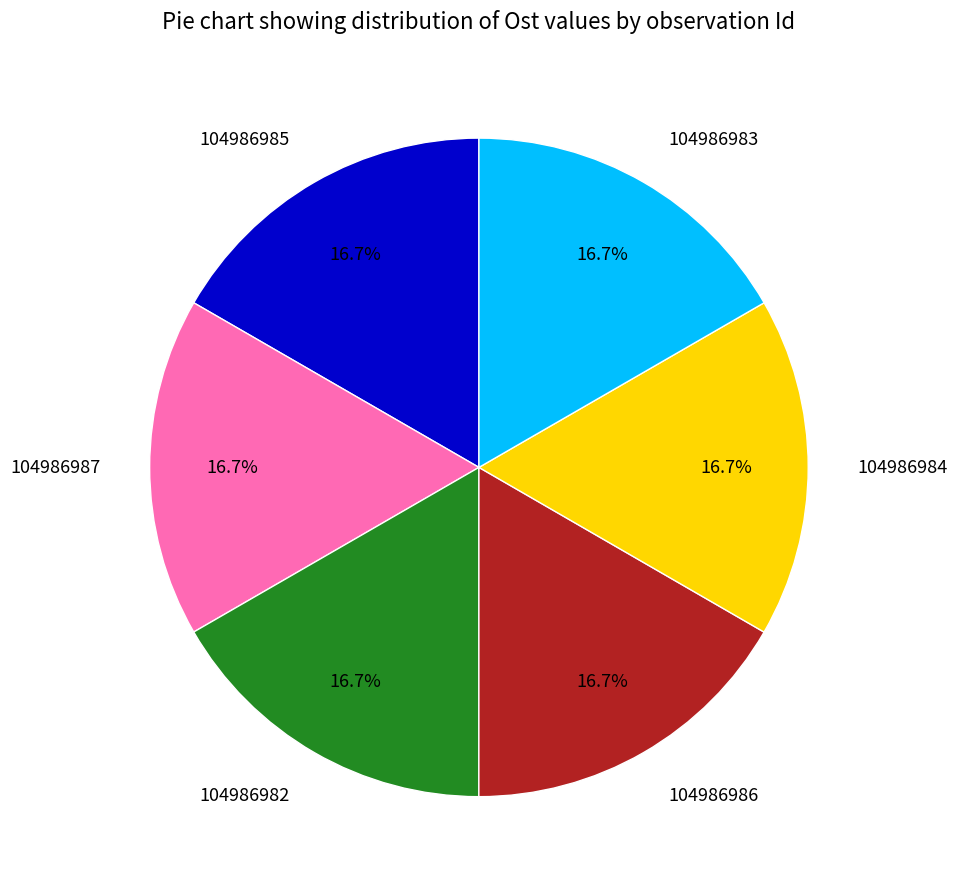

What is the ratio of the value at 104986982 to the value at 104986984?

1.0